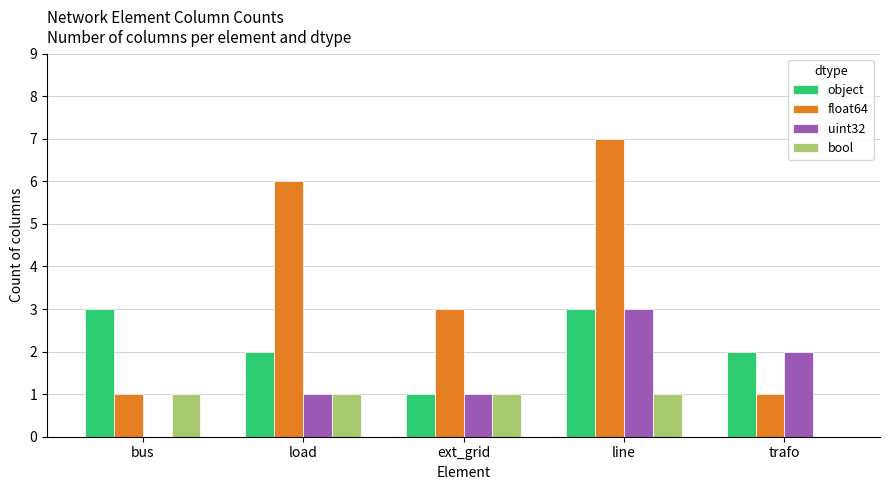

Reading right to left, extract all data points from this chart.

object: trafo=2	line=3	ext_grid=1	load=2	bus=3
float64: trafo=1	line=7	ext_grid=3	load=6	bus=1
uint32: trafo=2	line=3	ext_grid=1	load=1	bus=0
bool: trafo=0	line=1	ext_grid=1	load=1	bus=1